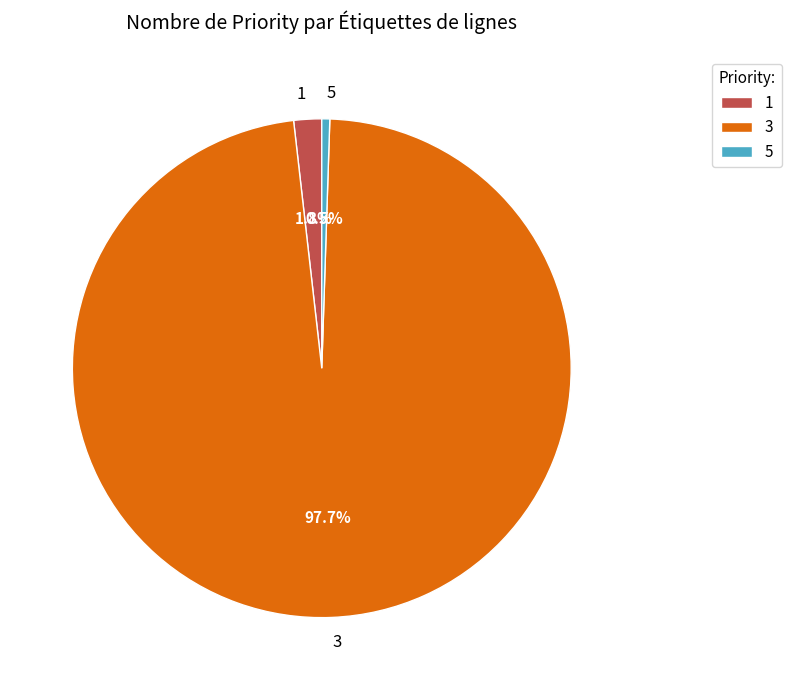

Does 5 account for over 50% of the chart?

No